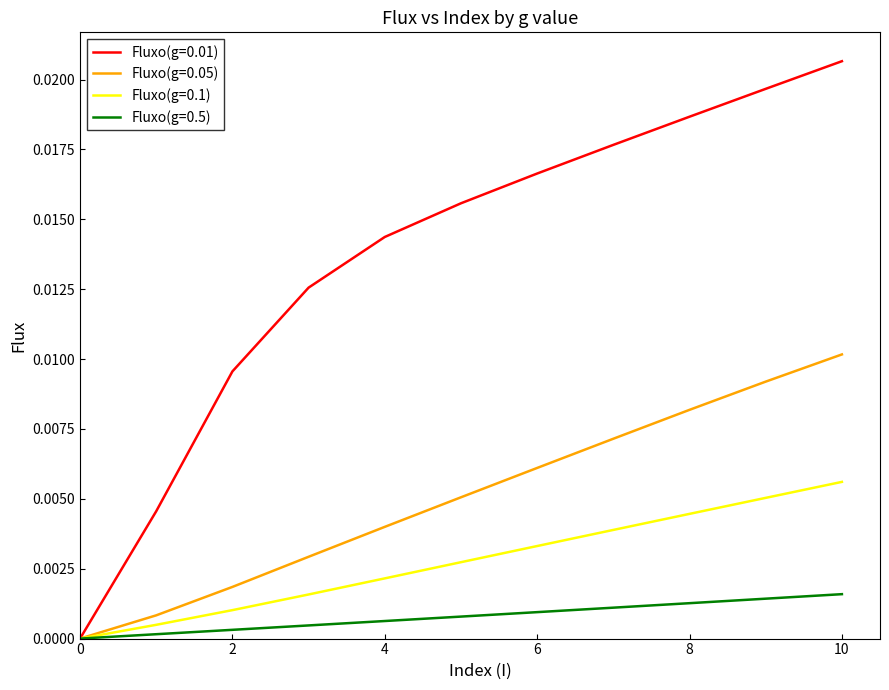

Is this an area chart (filled region under the line)?

No